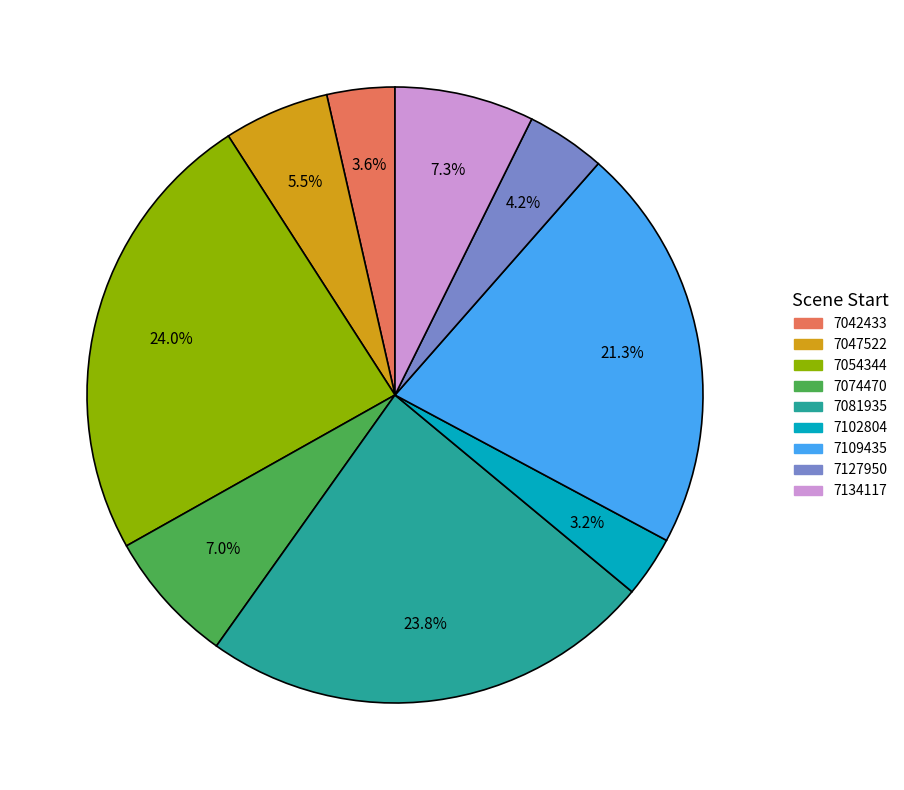

What portion of the pie excludes 7134117?

92.7%